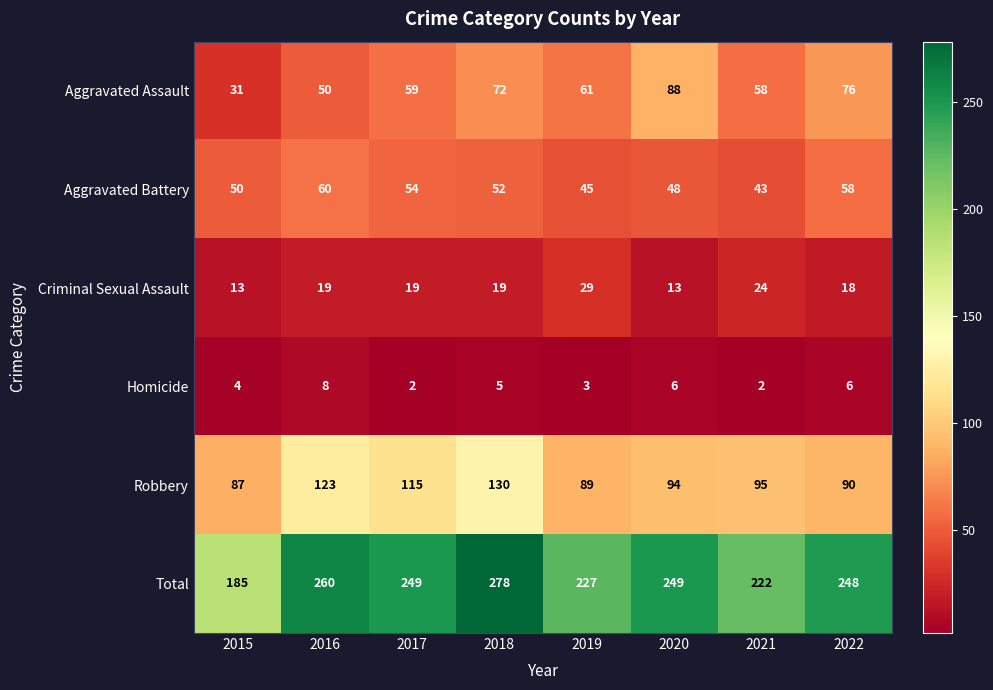

At which label does Robbery first exceed 95?

2016